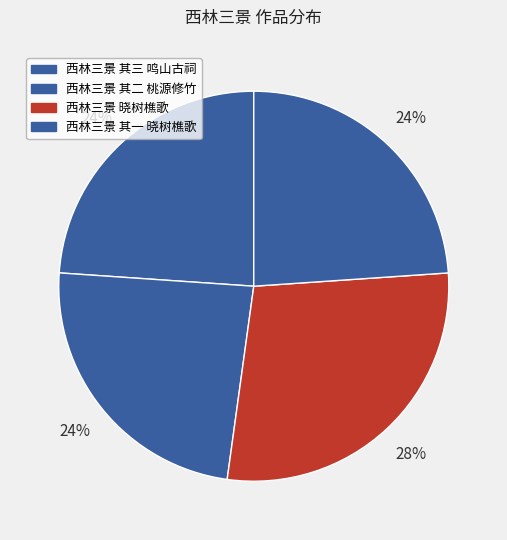

Count the number of slices in the pie.

4